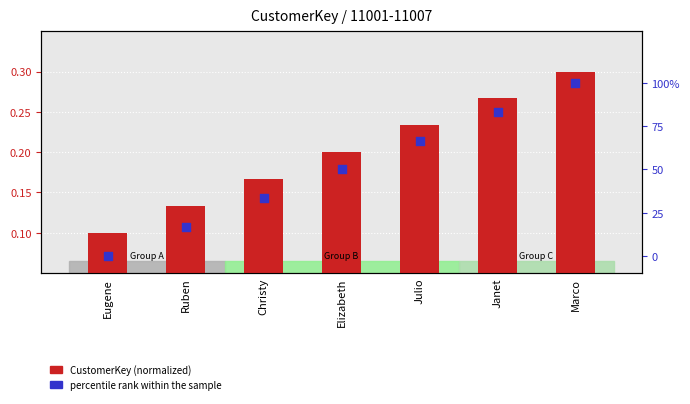

What is the total value across all series at Janet?

1.1